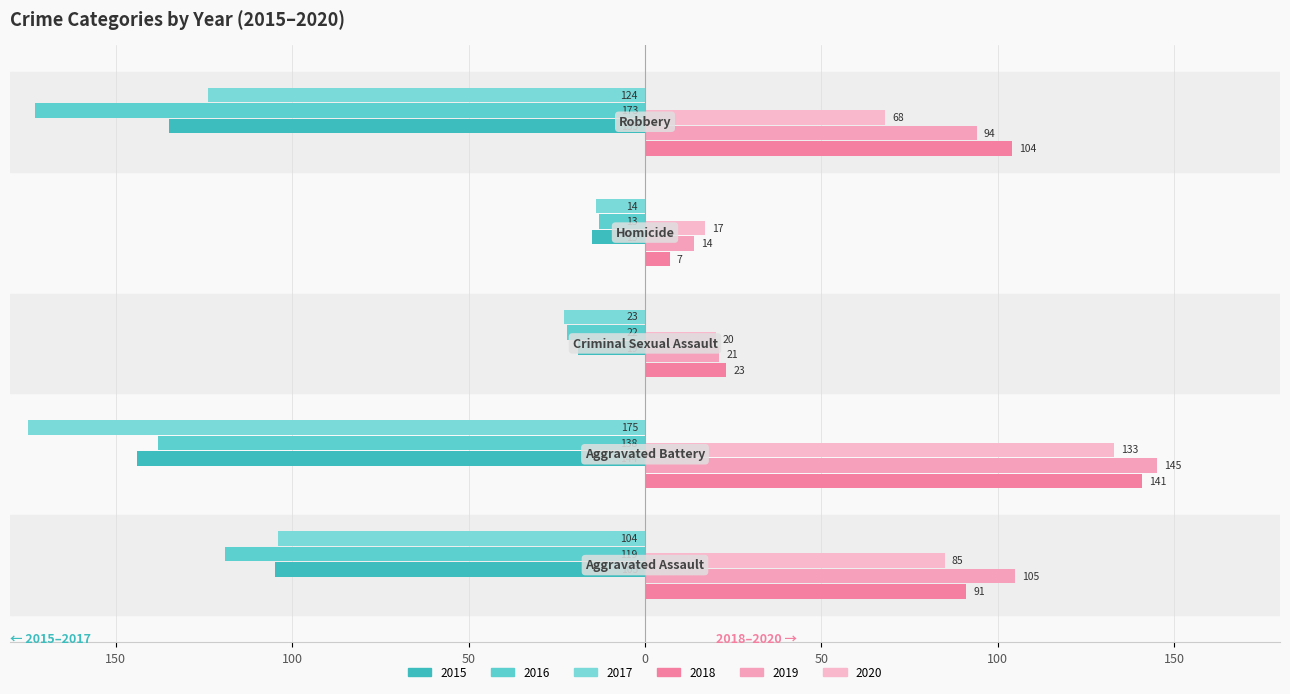

Reading left to right, list all the values displayed in this chart.

2015: -105	-144	-19	-15	-135
2016: -119	-138	-22	-13	-173
2017: -104	-175	-23	-14	-124
2018: 91	141	23	7	104
2019: 105	145	21	14	94
2020: 85	133	20	17	68